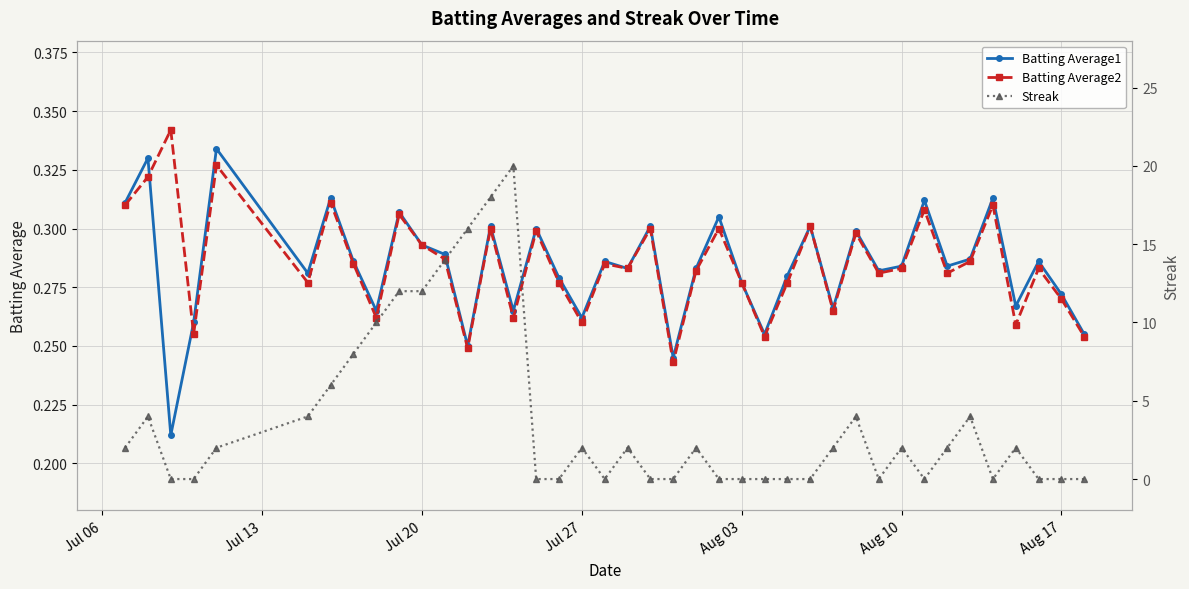

How many intersections are there between Streak and Batting Average2?

17